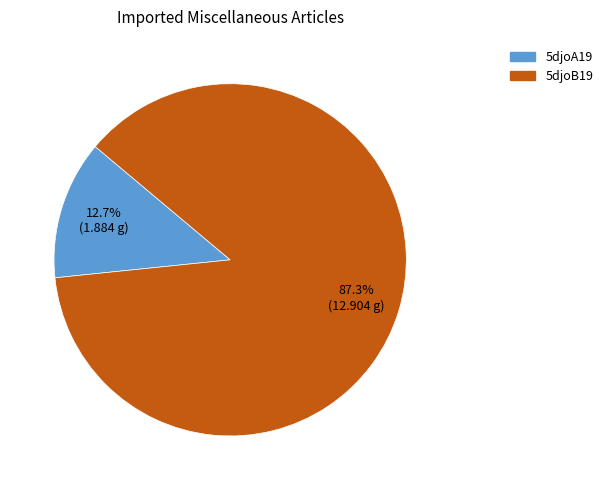

How many segments does this pie chart have?

2